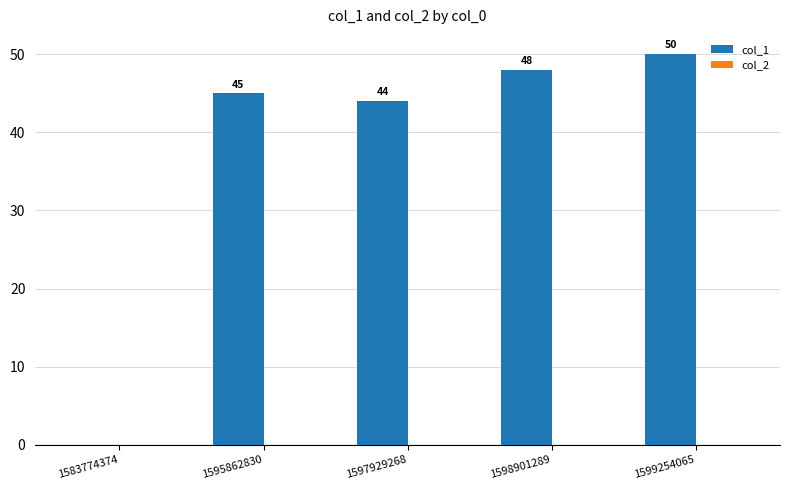

The value at 1599254065 is 89. True or false?

False